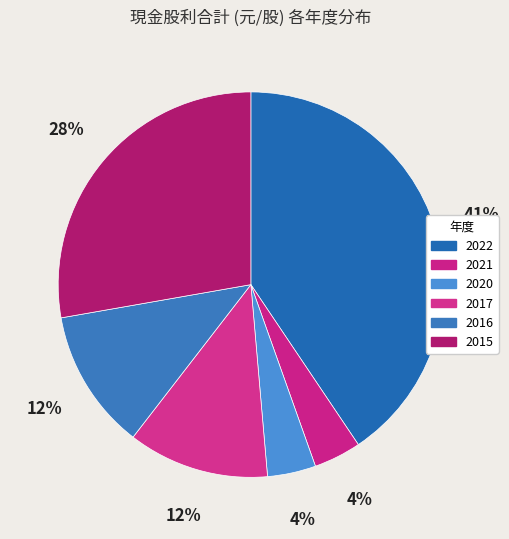

Does 2016 represent more than half of the total?

No